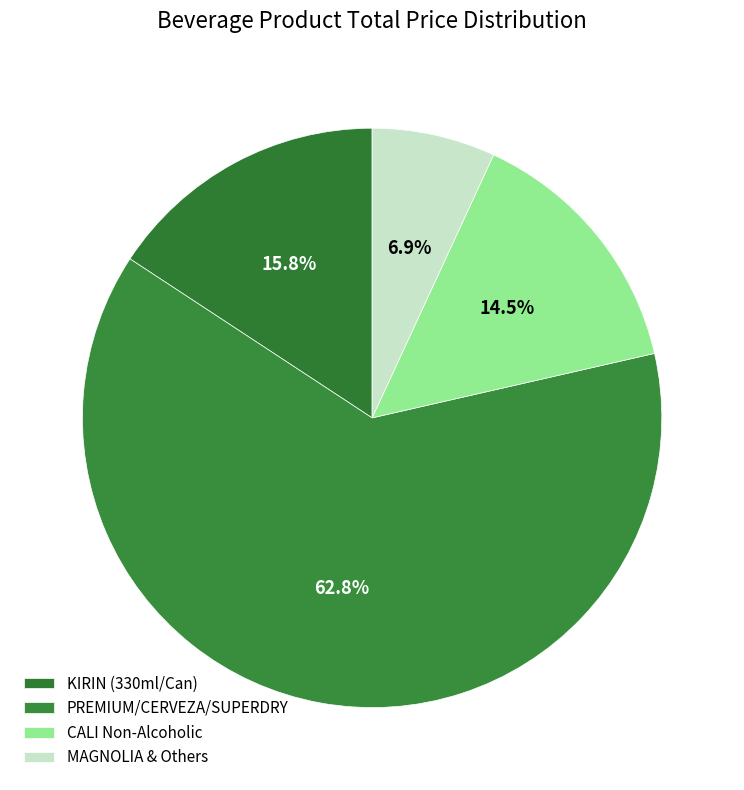

Count the number of slices in the pie.

4